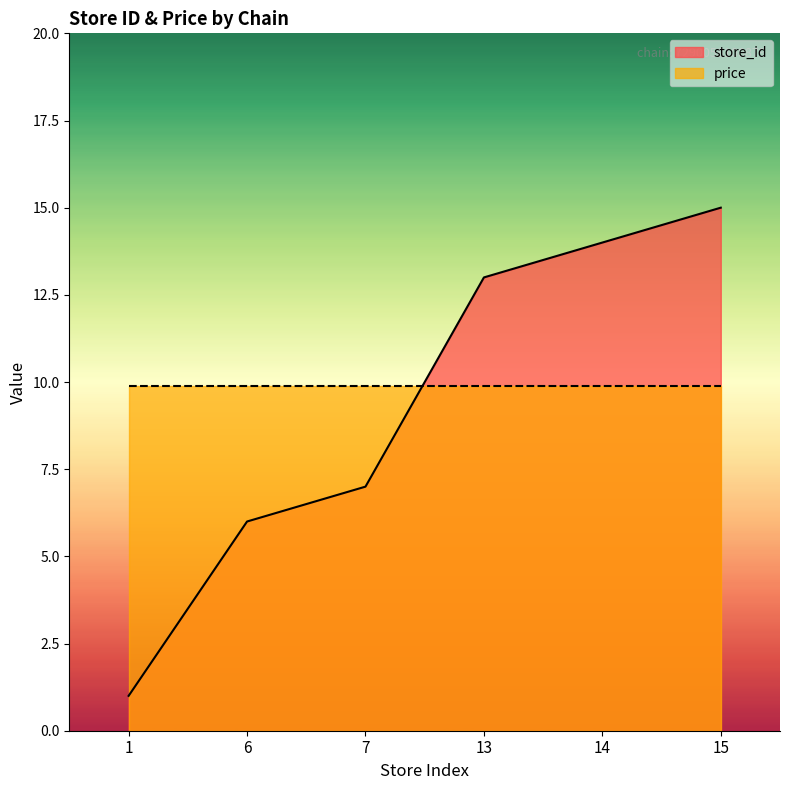

At which category does the chart reach its peak across all series?

15